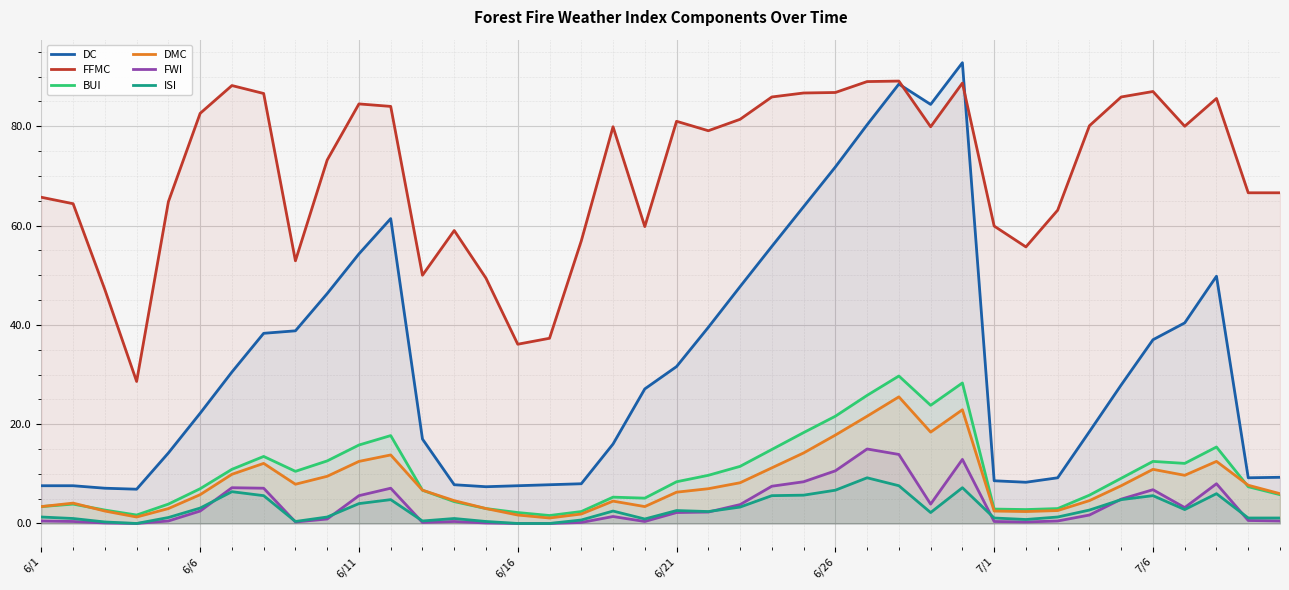

What is the difference between the second highest and minimum values in the ISI series?

7.6